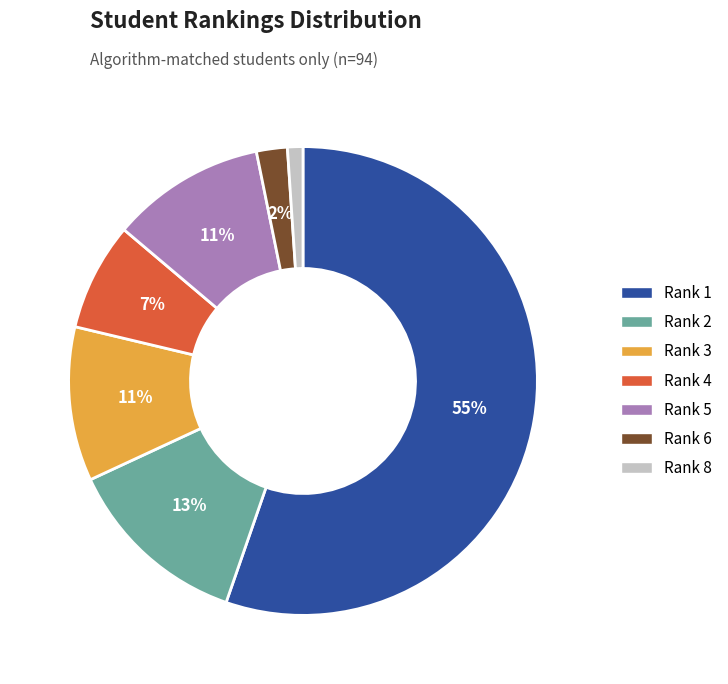

How many slices are in this pie chart?

7